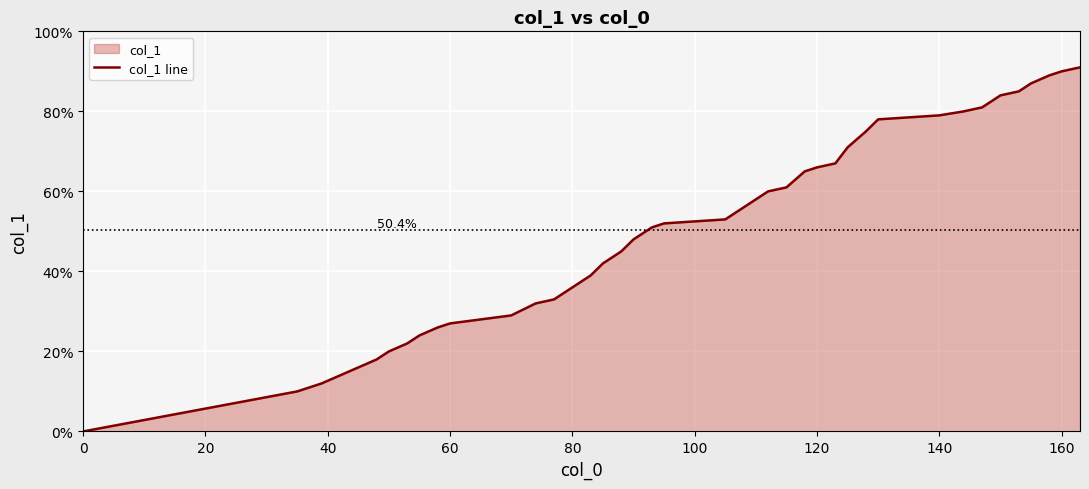

What is the label of the 14th point from the right?

120